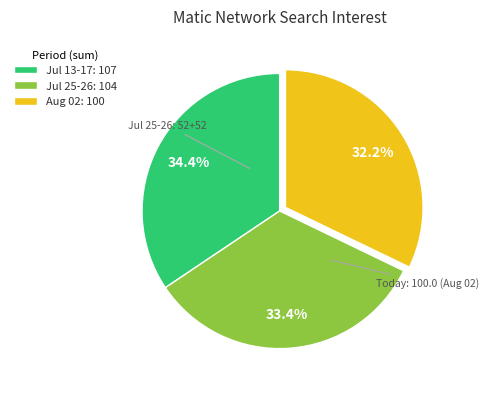

Rank the categories by value from lowest to highest.

Aug 02: 100, Jul 25-26: 104, Jul 13-17: 107